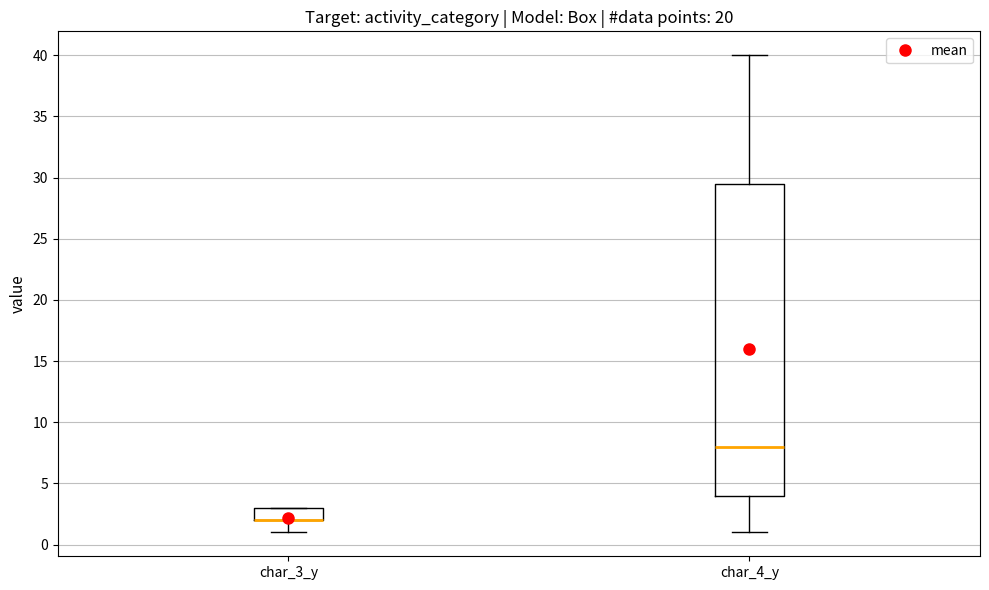

Reading left to right, transcribe this box plot: for each box, give where its median line is, the range the box spans, and where its two whiskers end, as read against the y-axis. The values are not printed on the chart, so give them approximately, as read against the axis.

char_3_y: median 2.0 (drawn on the box's lower edge), box 2.0 to 3.0, whiskers 1.0 to 3.0
char_4_y: median 8.0, box 4.0 to 29.5, whiskers 1.0 to 40.0